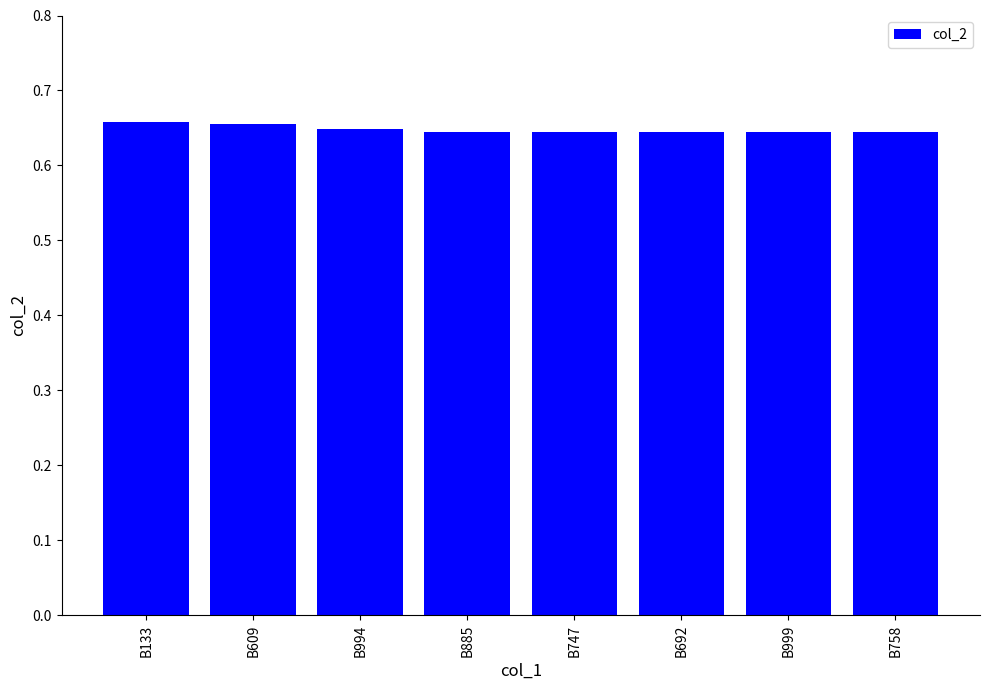

What is the sum of all values?

5.2